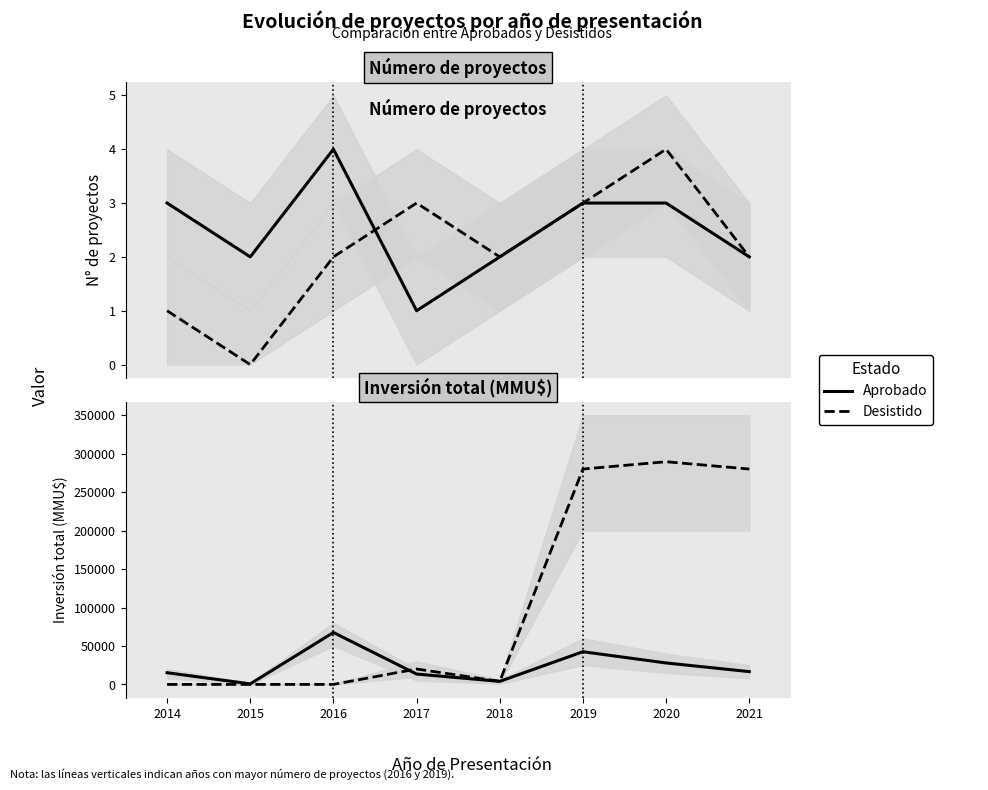

After their last crossing, which series has the higher values: Desistido or Aprobado?

Desistido